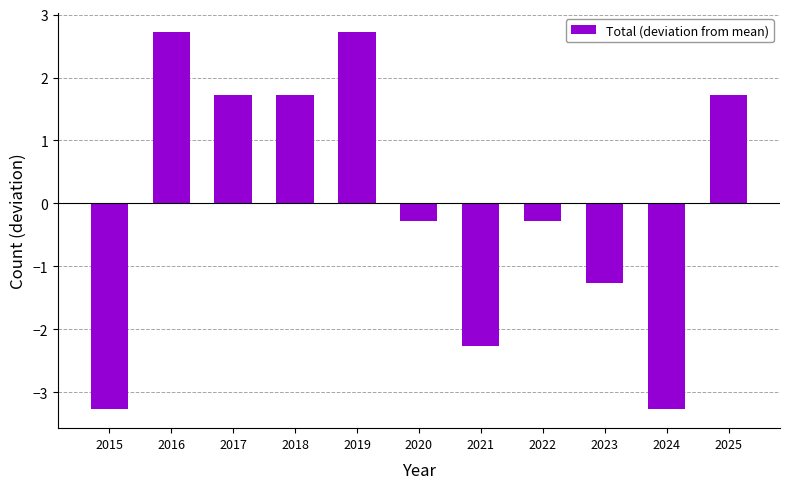

Does the chart contain stacked bars?

No